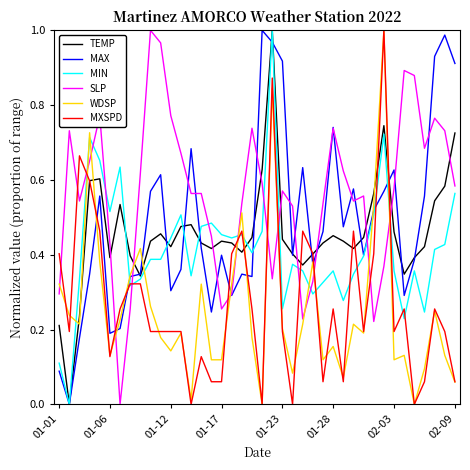

True or false: WDSP and SLP cross at least once.

True